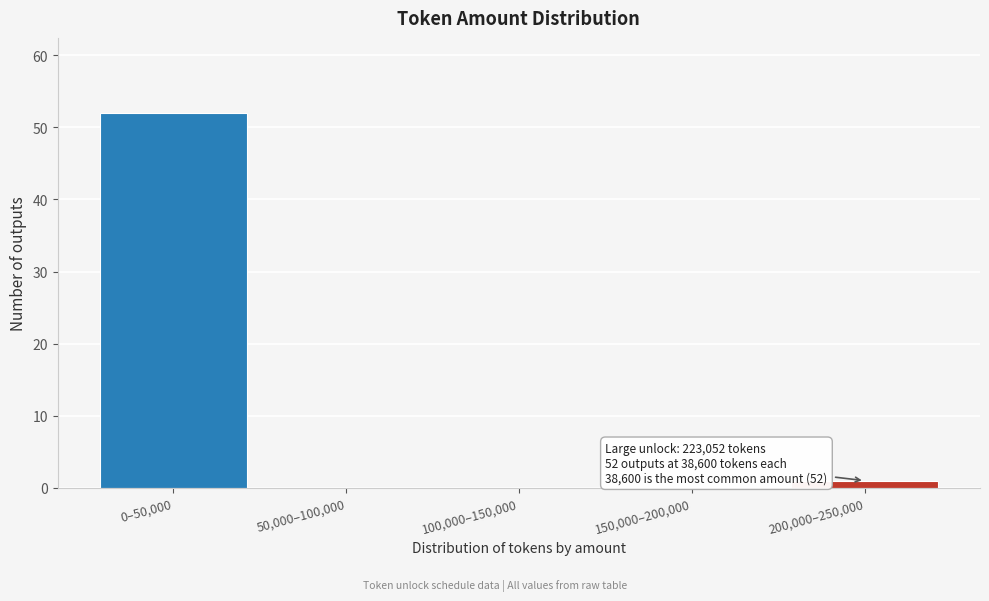

Reading left to right, what are all the values shown in this chart?

0–50,000=52	50,000–100,000=0	100,000–150,000=0	150,000–200,000=0	200,000–250,000=1